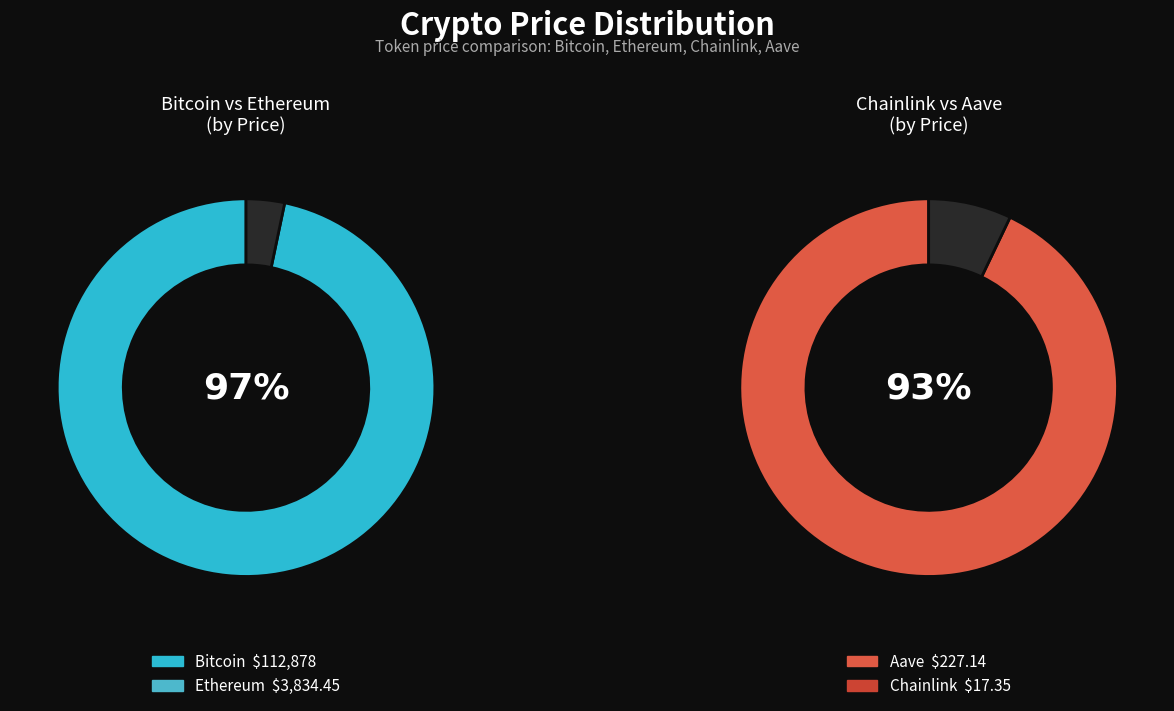

Does any single category account for the majority?

Yes